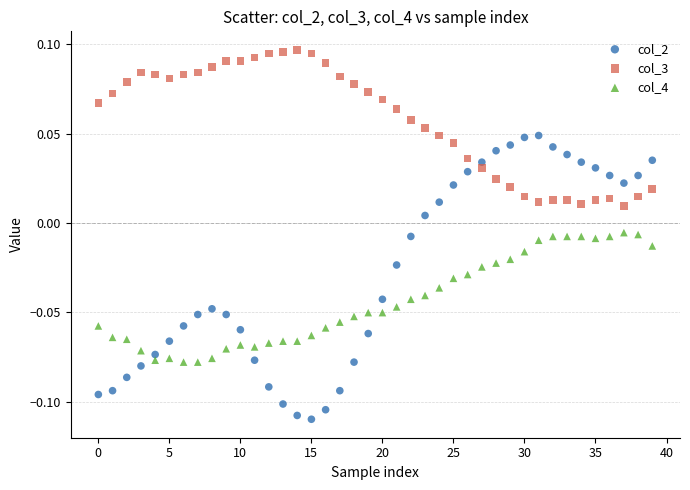

Which series has the largest Y range (max minus min)?

col_2